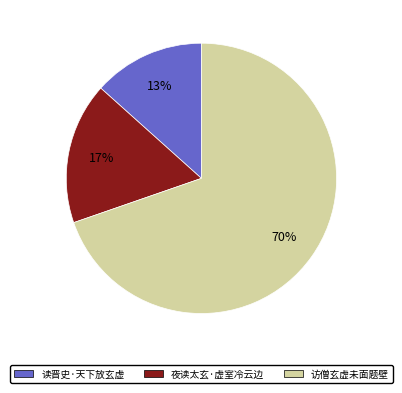

Is 读晋史·天下放玄虚 the majority of the pie?

No